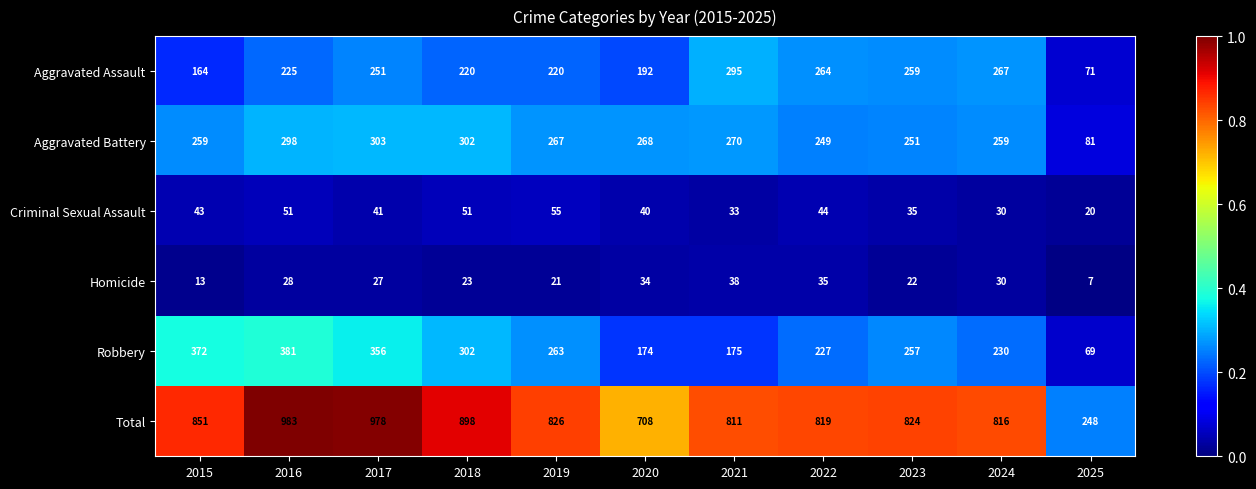

How many series are shown in this chart?

6